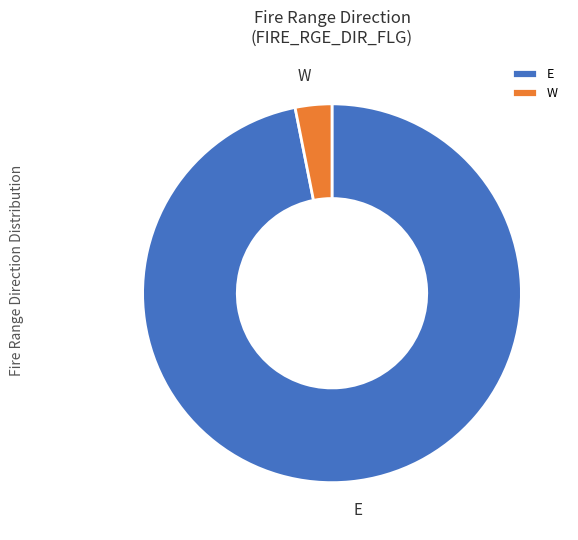

Rank the categories by value from highest to lowest.

E, W